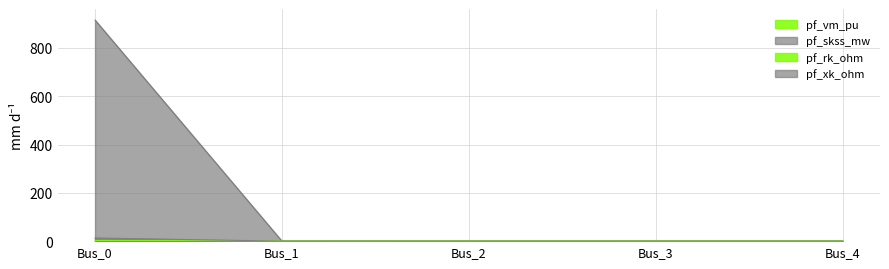

What is the spread (max minus min) of values at Bus_4?

1.0